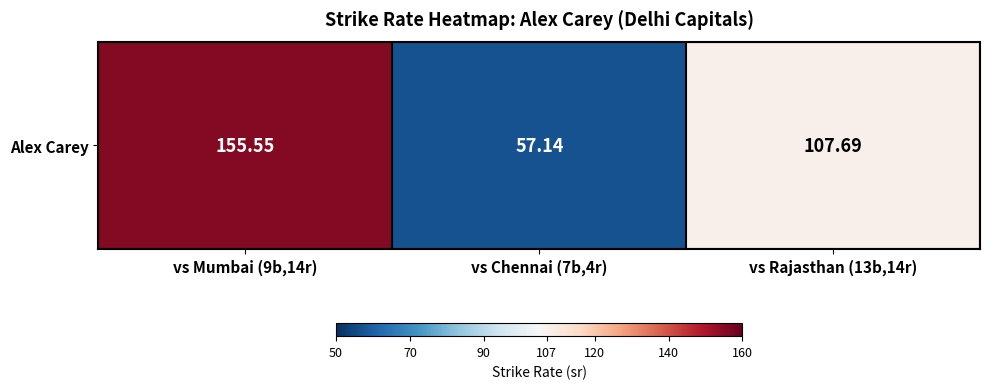

What is the maximum value shown in the chart?

155.6